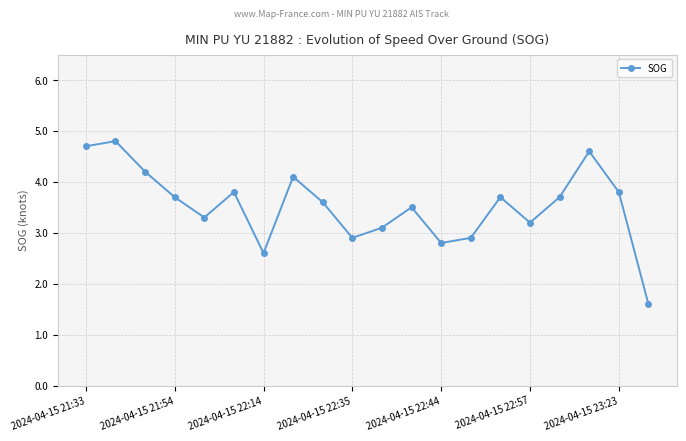

True or false: there are more than 0 points higher than both neighbors.

True